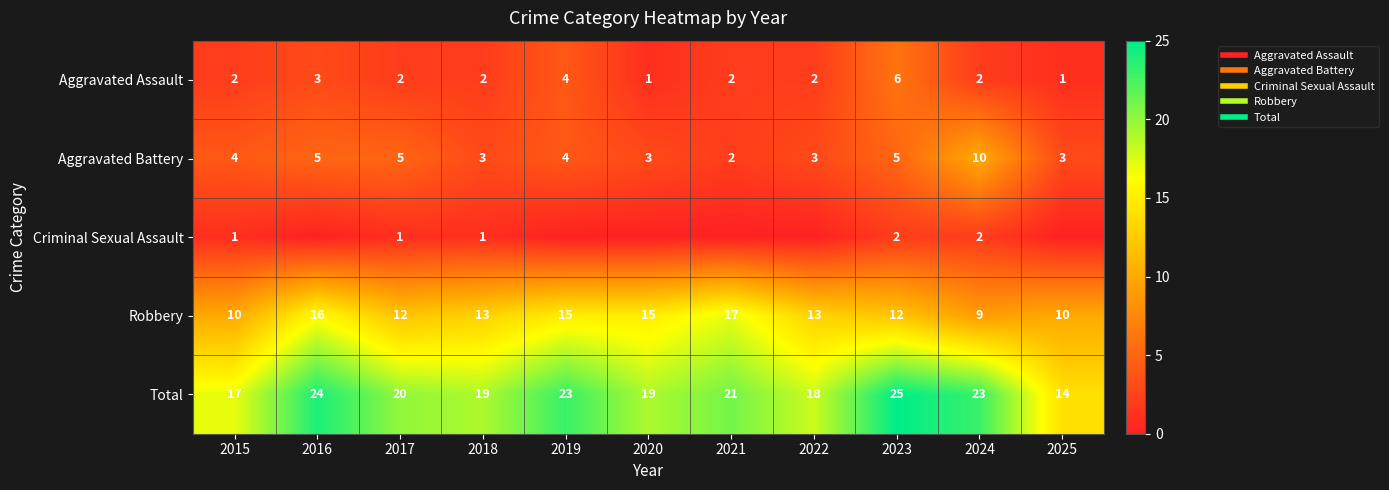

How many values in the Aggravated Assault series exceed 2?

3